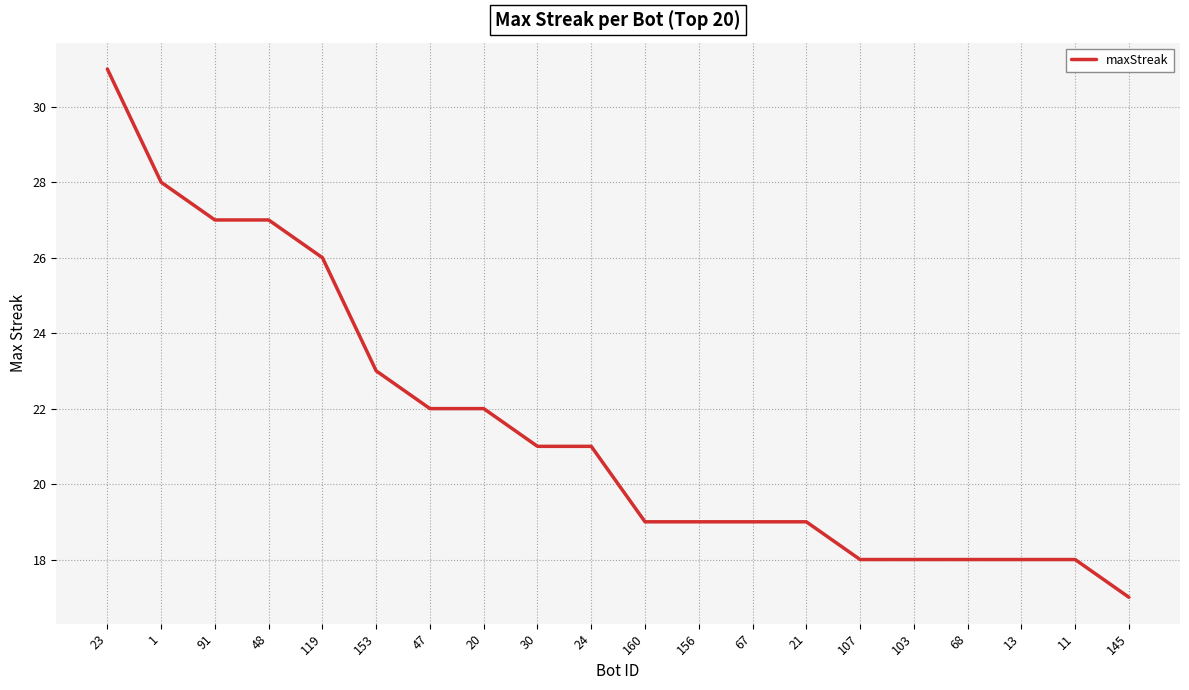

Reading left to right, what are all the values shown in this chart?

31	28	27	27	26	23	22	22	21	21	19	19	19	19	18	18	18	18	18	17